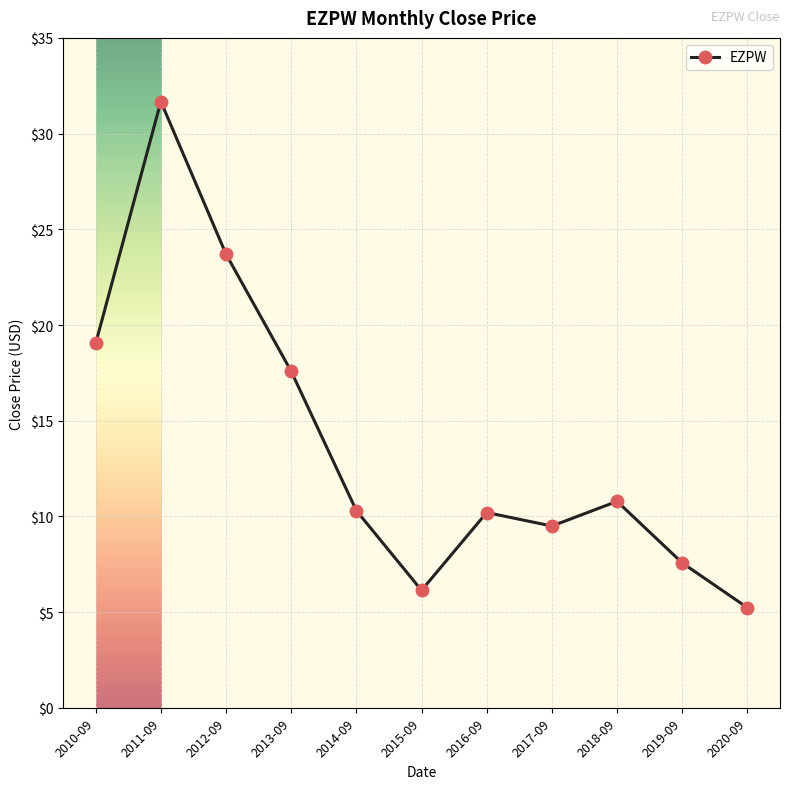

The chart shows a value of 1.8 at 2019-09. True or false?

False